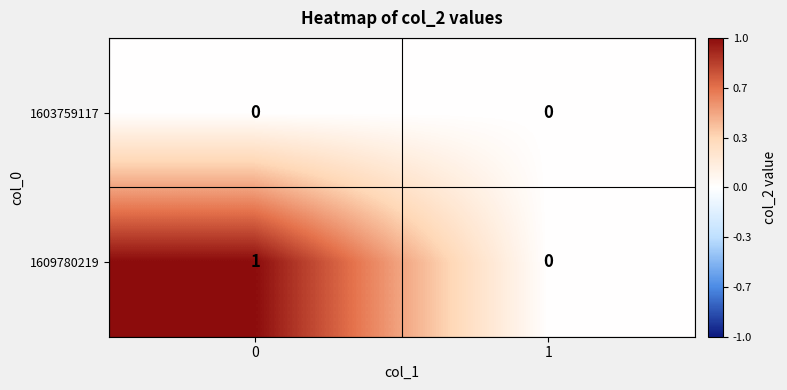

Rank the series by their maximum value, from lowest to highest.

1603759117, 1609780219